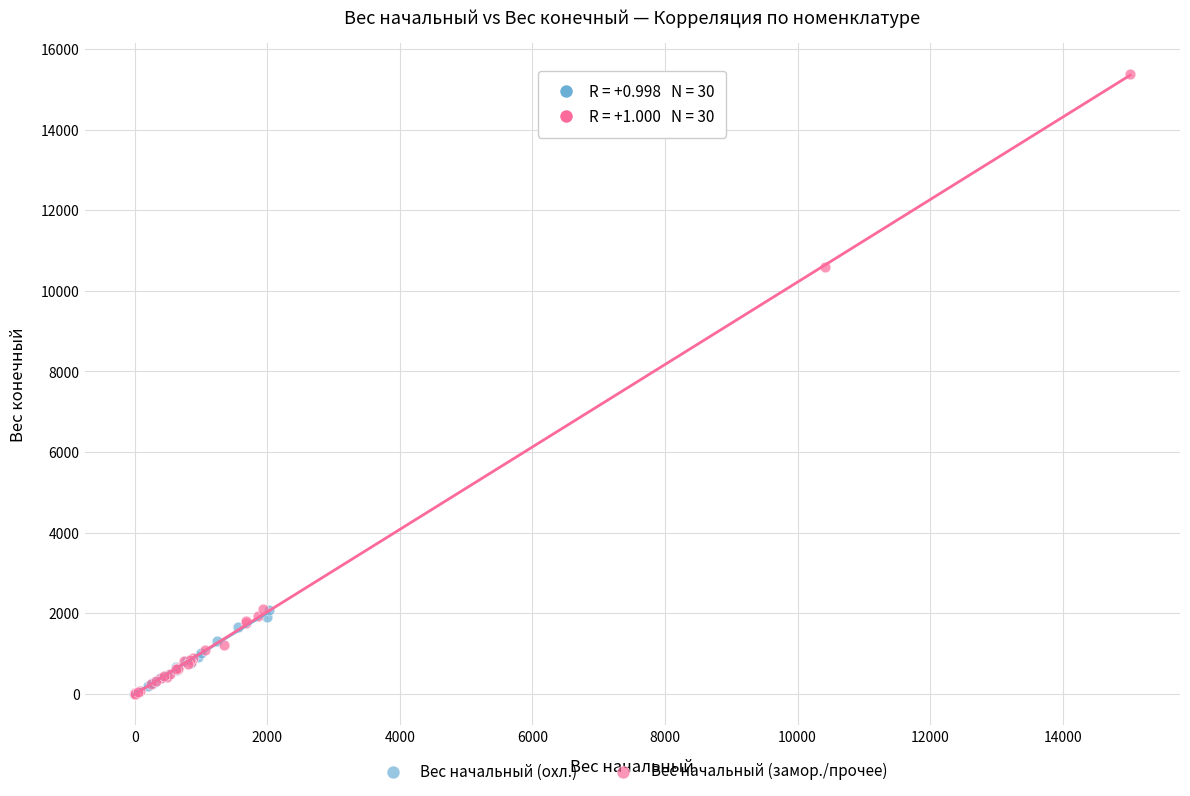

Which series has the largest Y range (max minus min)?

Вес начальный (замор./прочее)